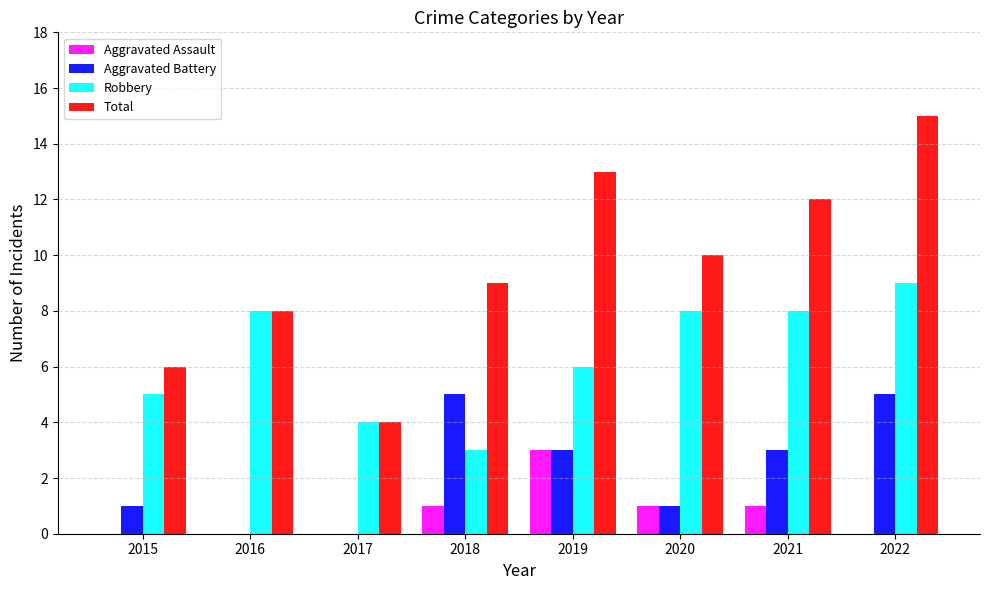

What is the total value across all series at 2022?

29